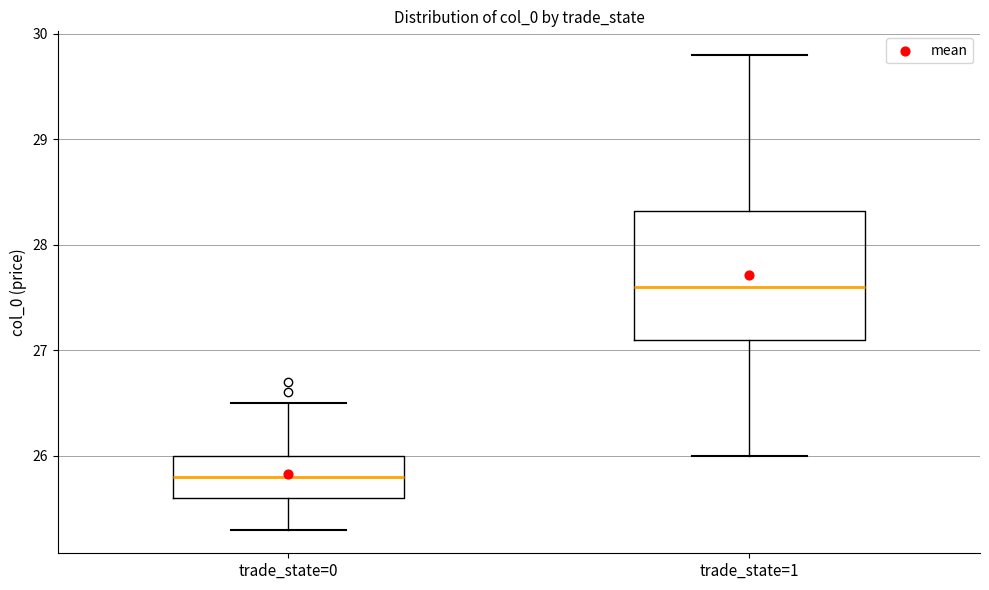

Reading left to right, read every box against the y-axis: the position of its median line, the range the box covers, and the ends of its whiskers. The values are not printed on the chart, so give them approximately, as read against the axis.

trade_state=0: median 25.8, box 25.6 to 26.0, whiskers 25.3 to 26.5
trade_state=1: median 27.6, box 27.1 to 28.3, whiskers 26.0 to 29.8